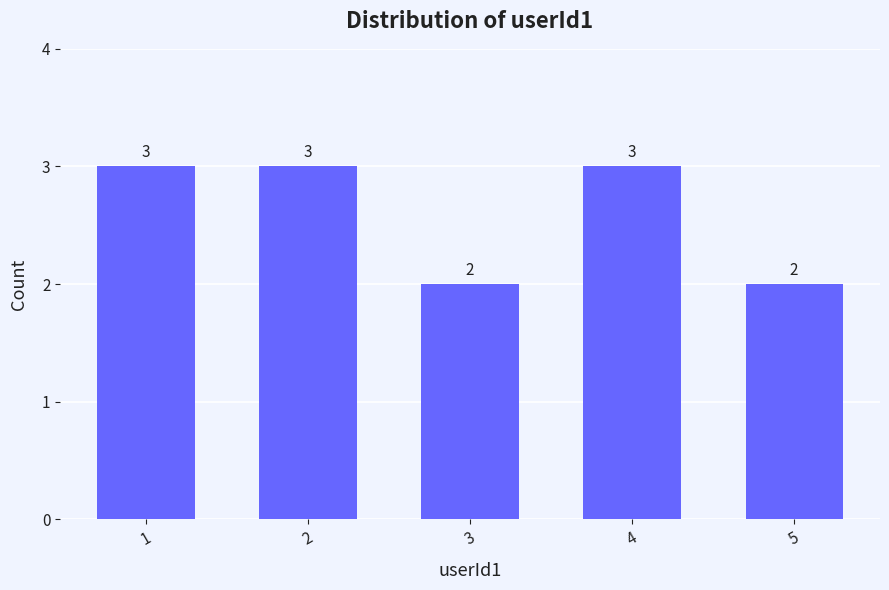

What is the ratio of the value at 4 to the value at 3?

1.5